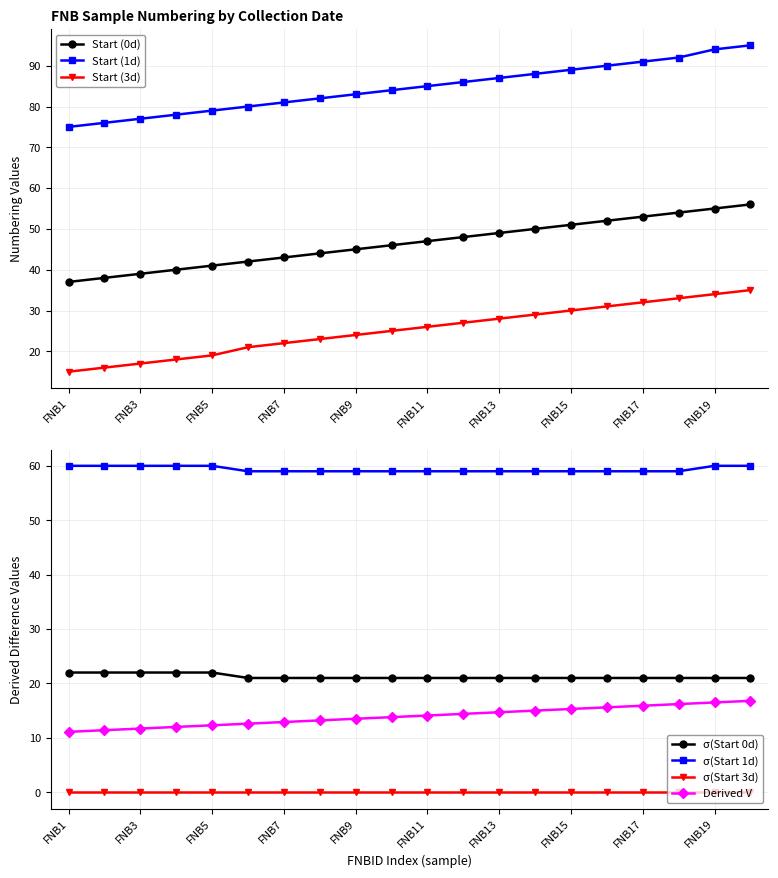

True or false: Start (1d) and Start (3d) cross at least once.

False